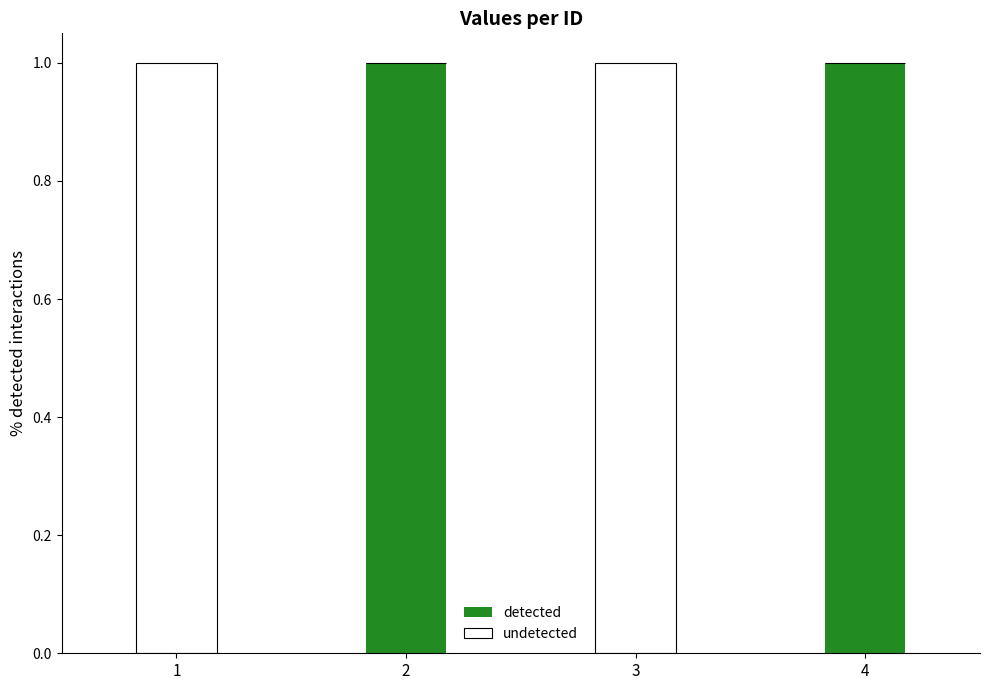

Count the number of categories in the chart.

4